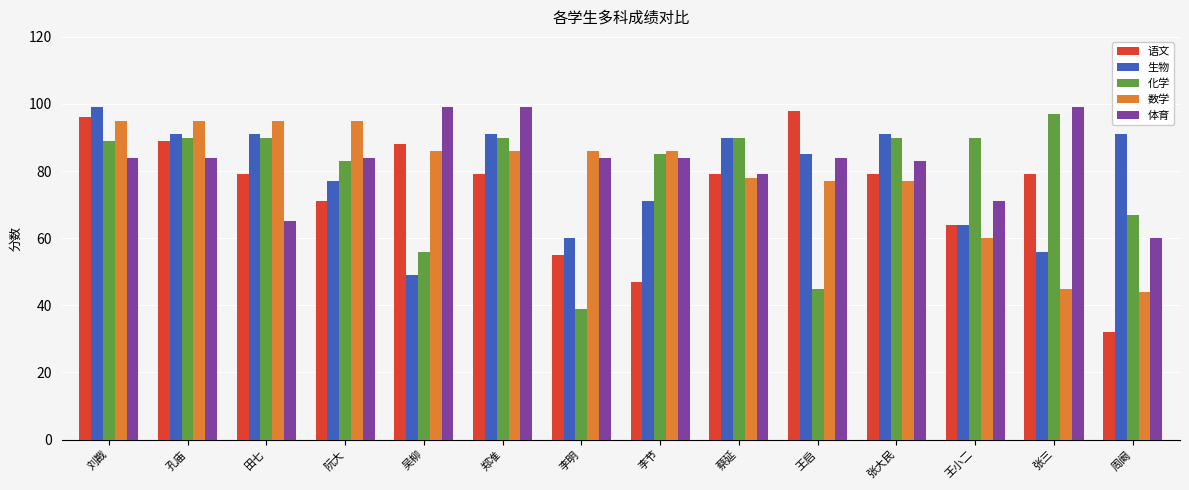

Is the value of 生物 at 刘戡 greater than the value of 化学 at 张大民?

Yes